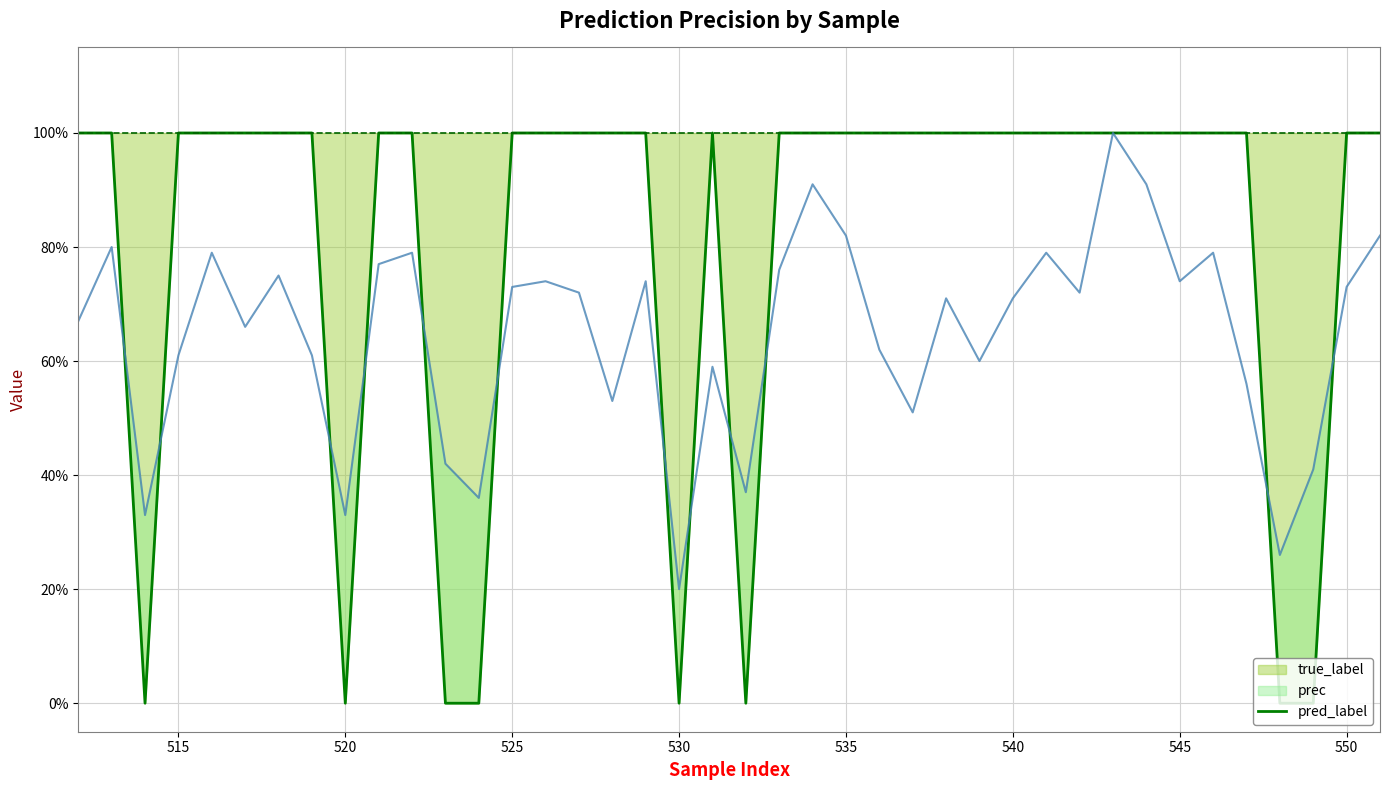

What is the difference between the maximum and second lowest values?

1